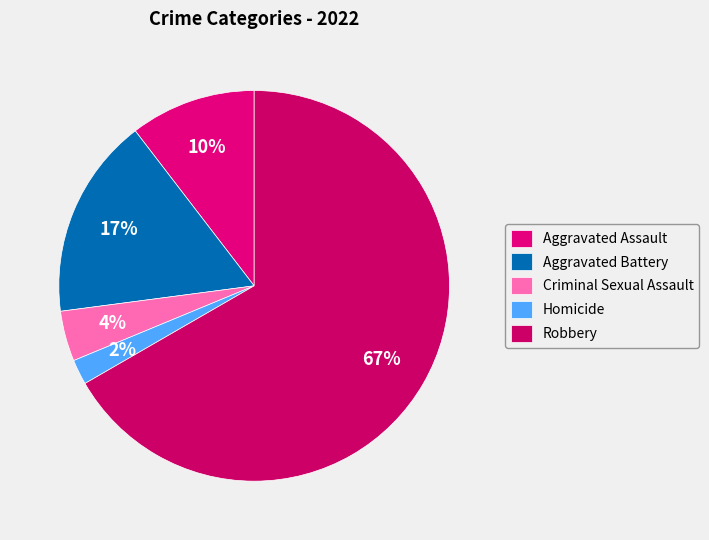

To the nearest percent, what portion does Aggravated Battery represent?

17%